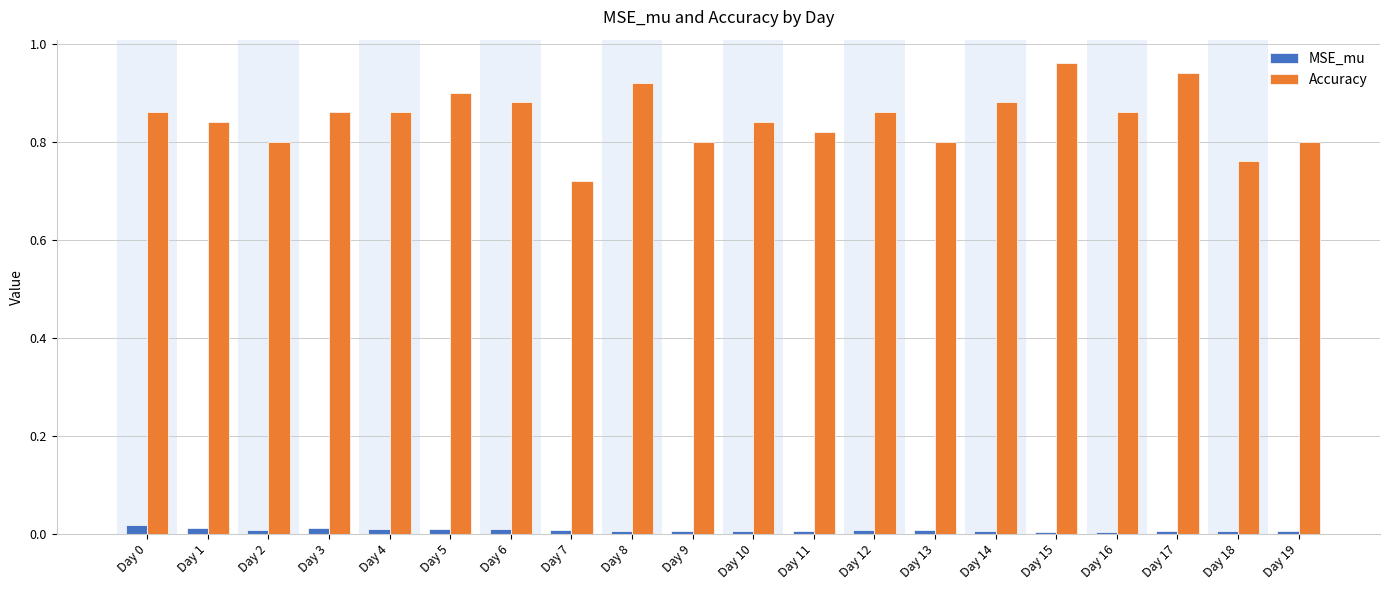

Which series has the widest spread of values?

Accuracy